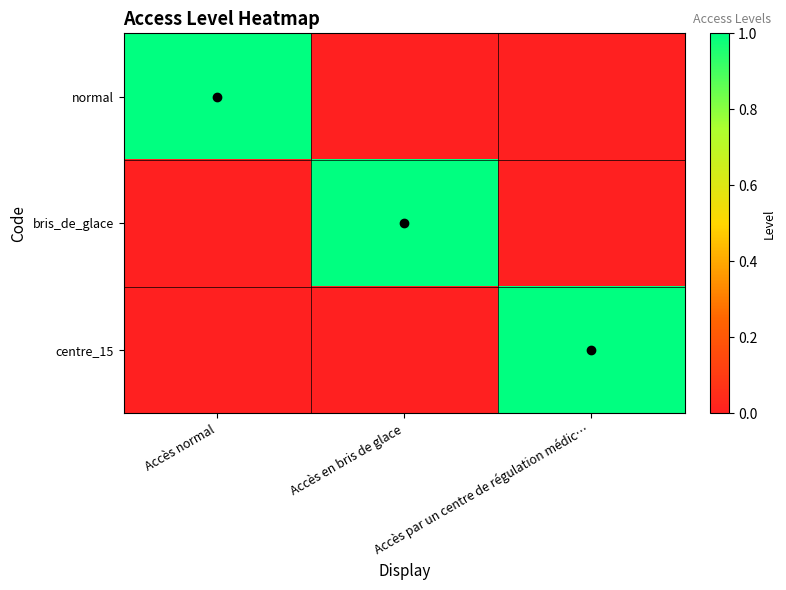

Count the number of data series in this chart.

3